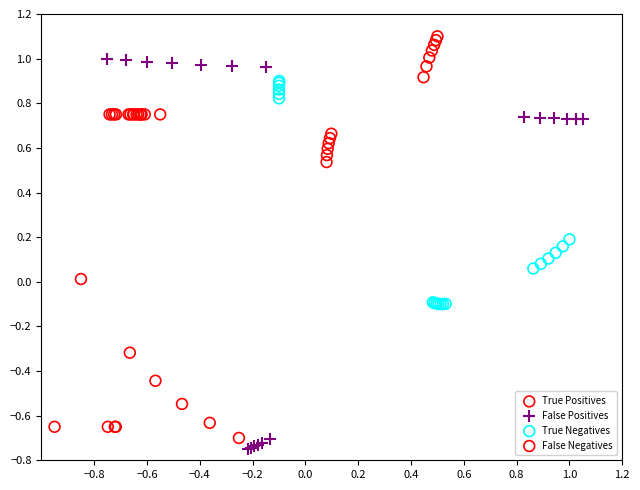

Which series reaches the maximum Y coordinate?

True Positives